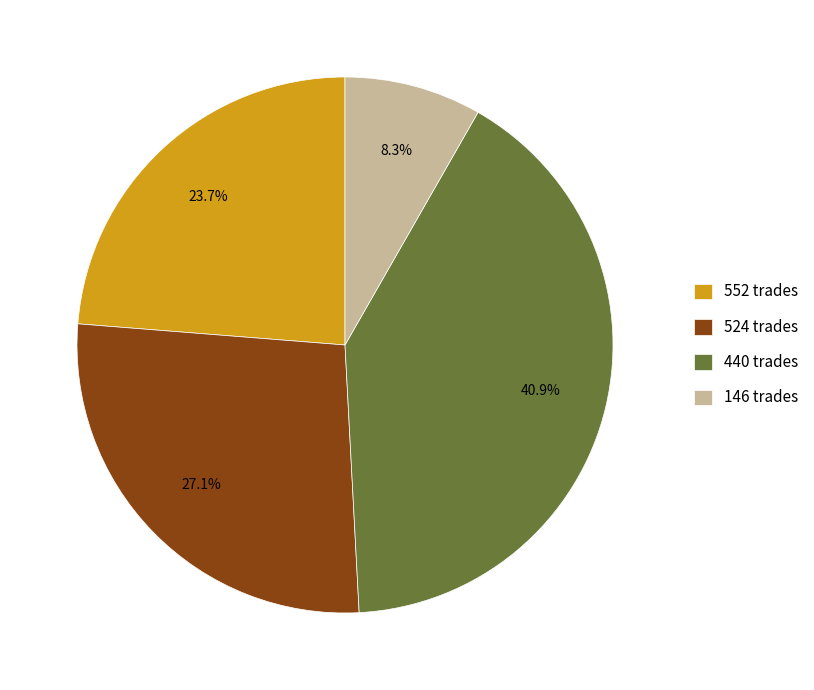

Does 440 trades represent more than half of the total?

No